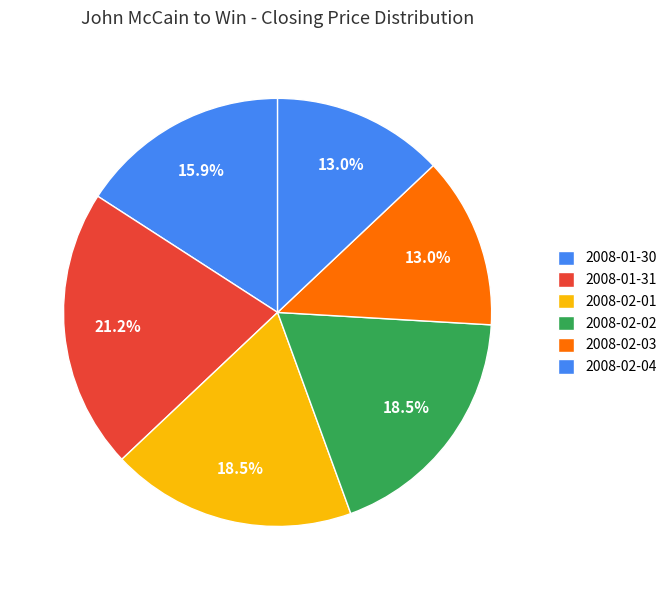

How many segments does this pie chart have?

6